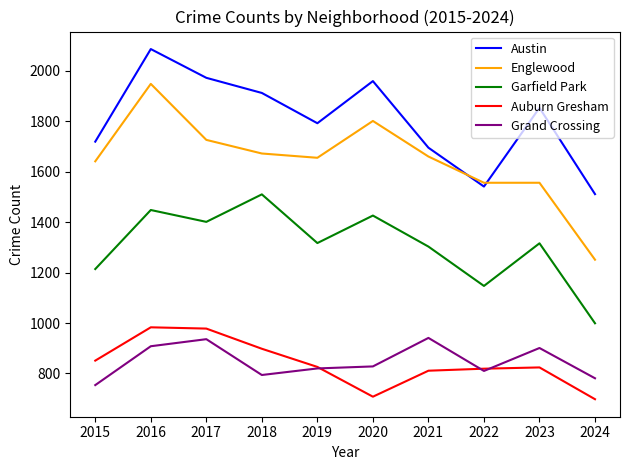

Which series changed the most between 2015 and 2024?

Englewood